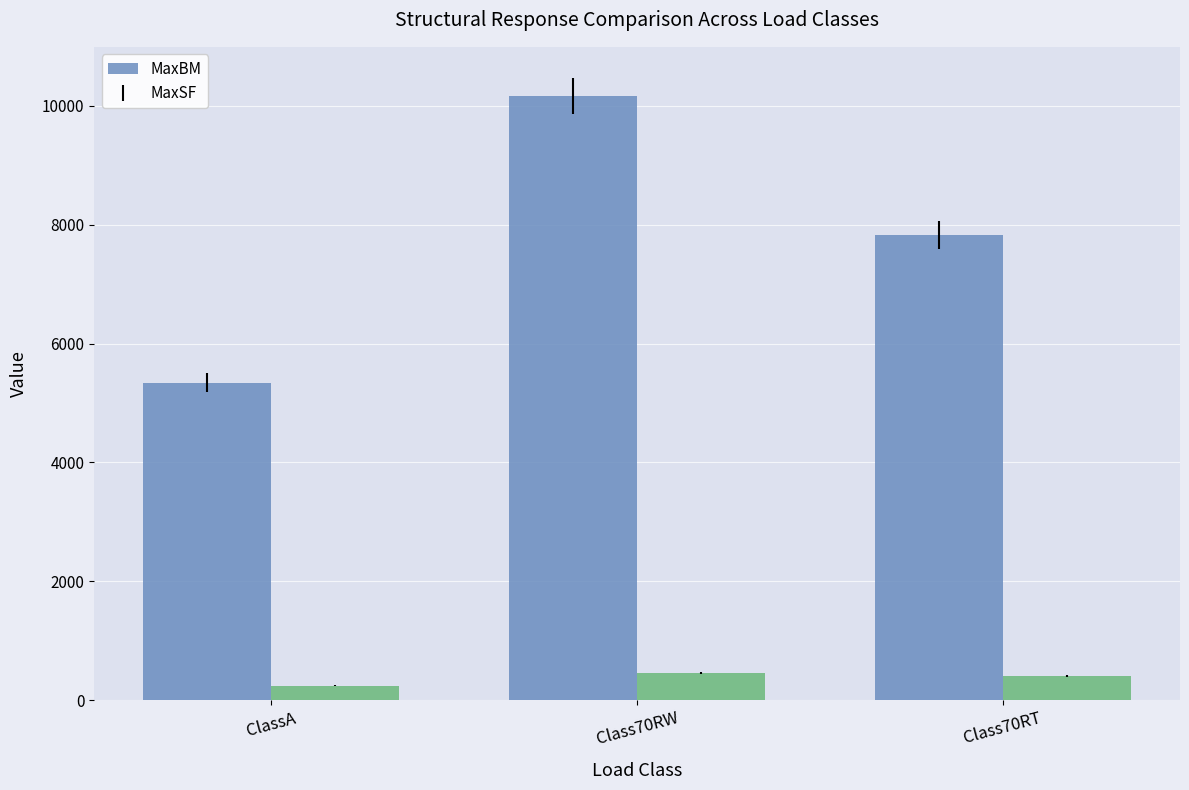

What is the sum of all MaxBM values?

23326.9